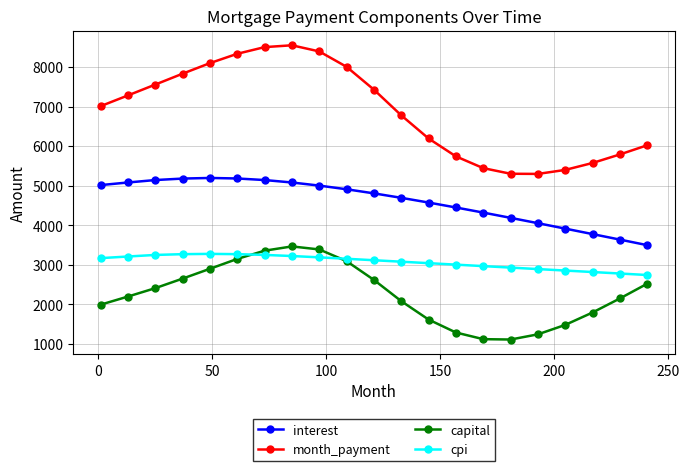

Rank the series by their average value, from highest to lowest.

month_payment, interest, cpi, capital